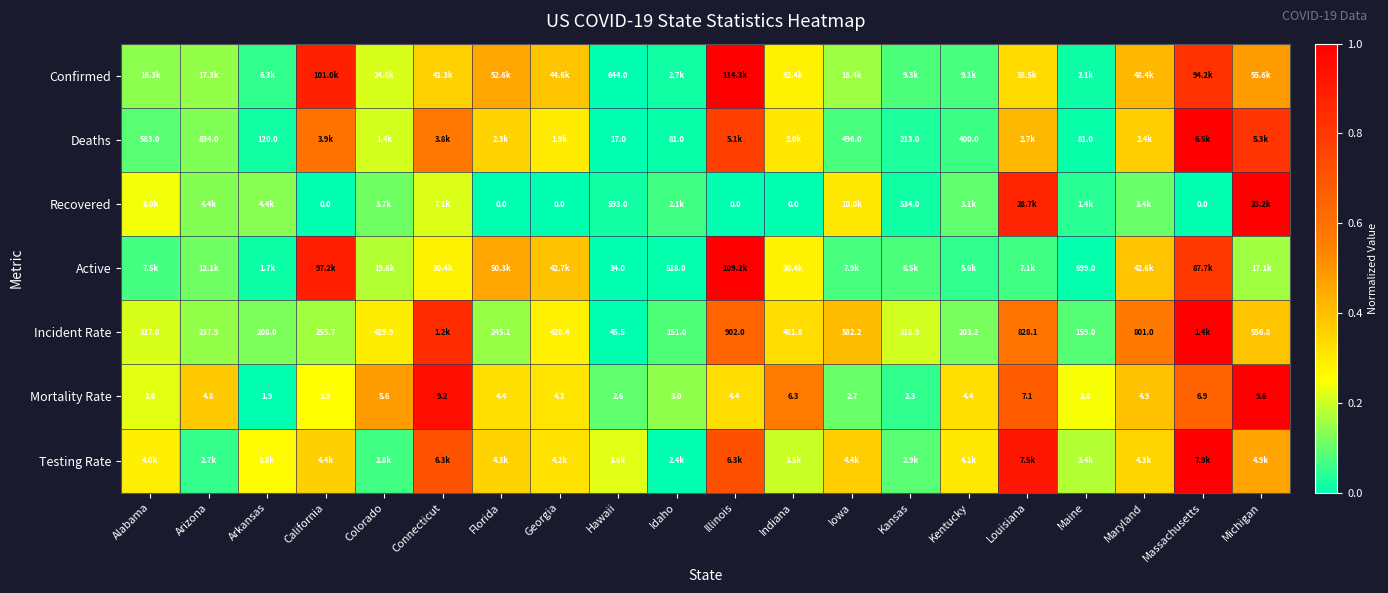

Is the value of Mortality Rate at Arizona greater than the value of Active at Hawaii?

No